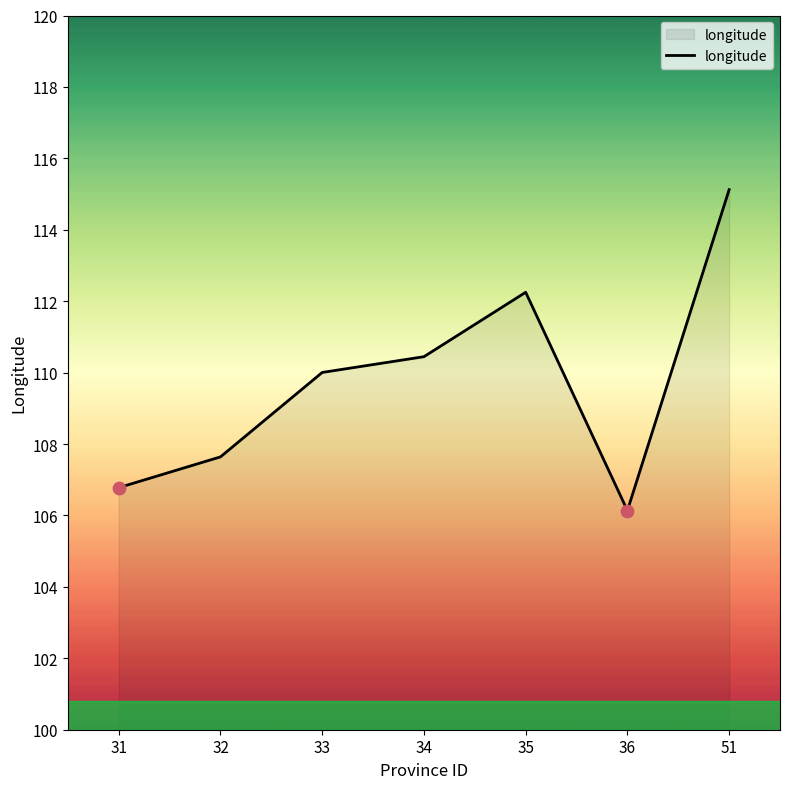

Between 34 and 35, which is larger?

35